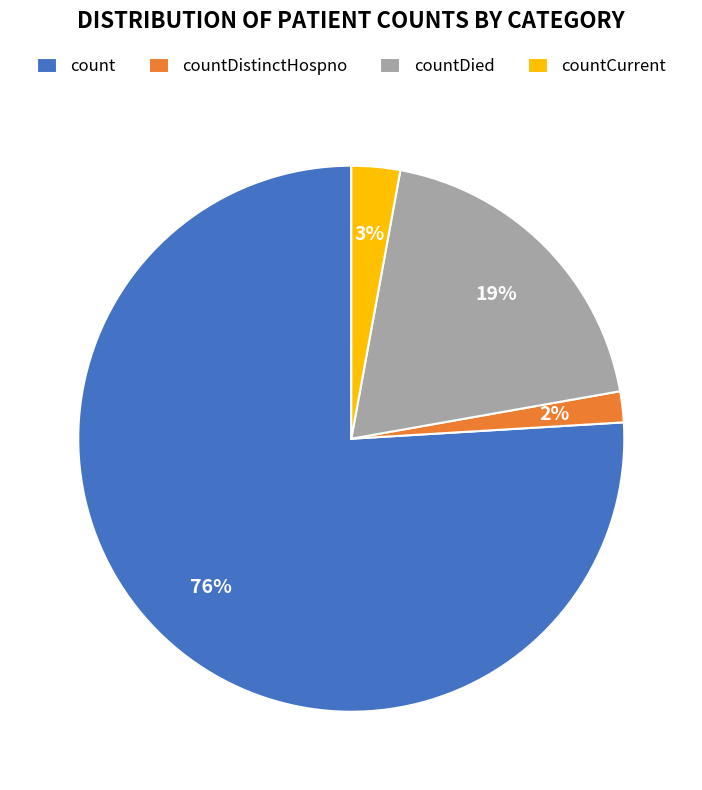

Rank the categories by value from highest to lowest.

count, countDied, countCurrent, countDistinctHospno